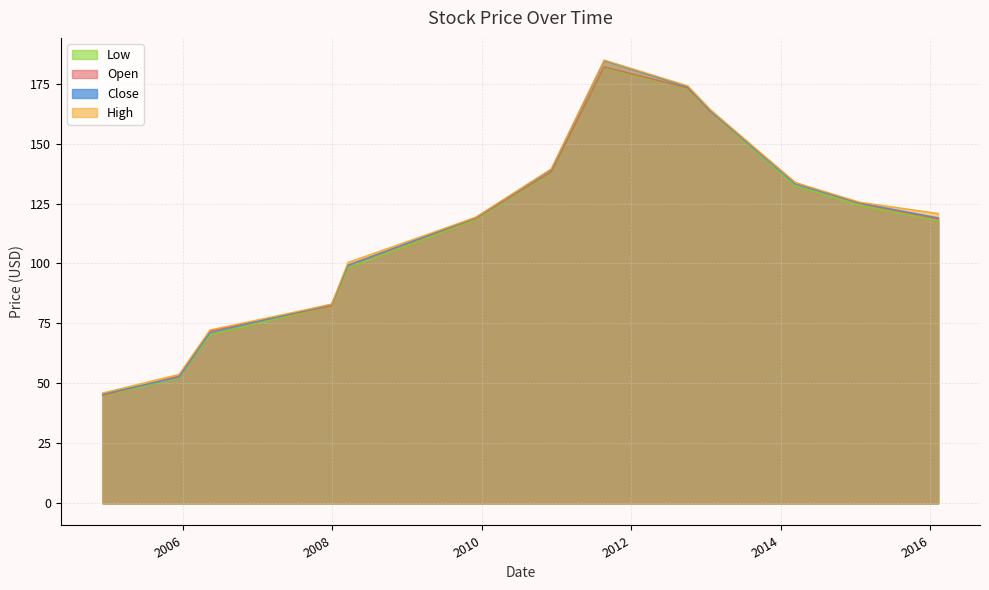

Reading left to right, what are all the values shown in this chart?

Open: 45.0	53.1	71.8	82.4	99.3	118.8	138.1	181.9	173.2	163.5	133.7	125.1	118.6
High: 46.0	53.8	72.3	83.0	100.4	119.3	139.5	184.8	174.1	164.2	133.7	125.6	120.8
Low: 44.8	52.2	70.2	82.3	98.0	118.3	137.7	181.6	172.9	163.4	132.4	124.2	117.8
Close: 45.6	52.6	71.1	83.0	99.2	119.2	139.1	184.6	173.6	163.7	133.1	125.2	119.1